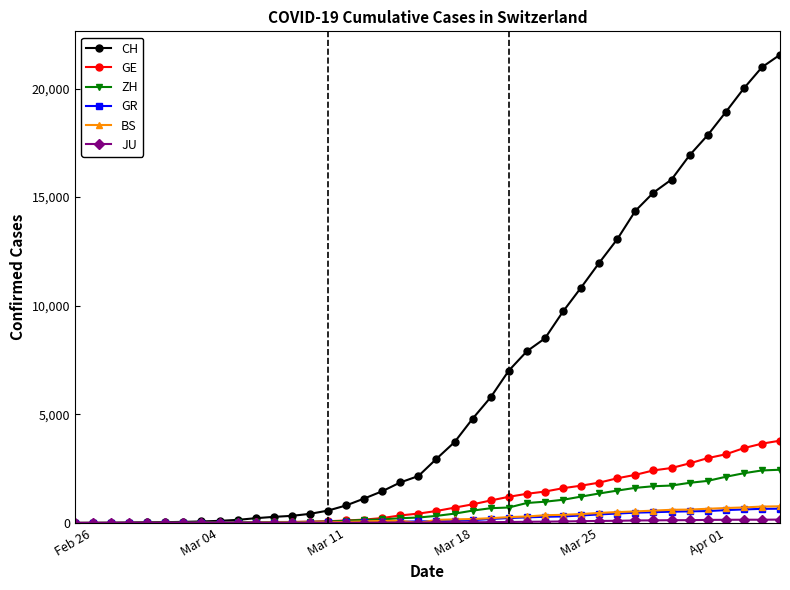

What is the highest value of the CH series?

21554